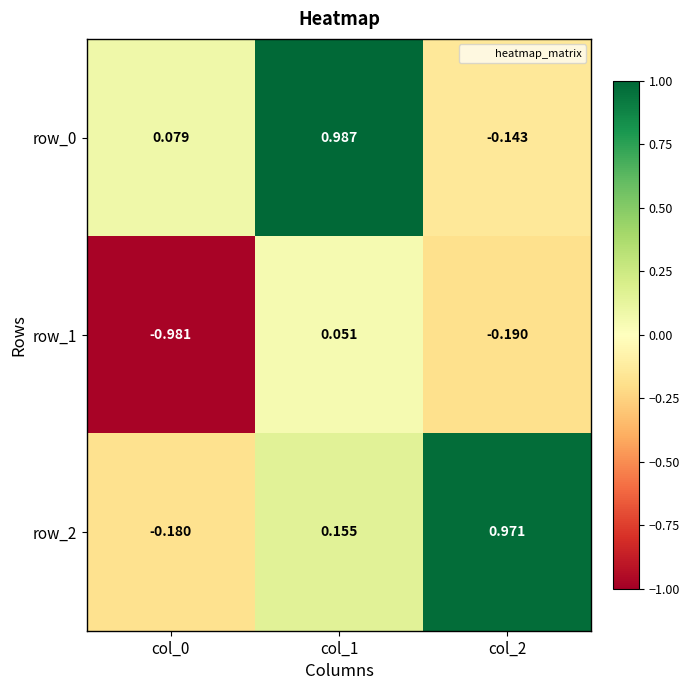

At which label does row_0 first exceed 0?

col_0